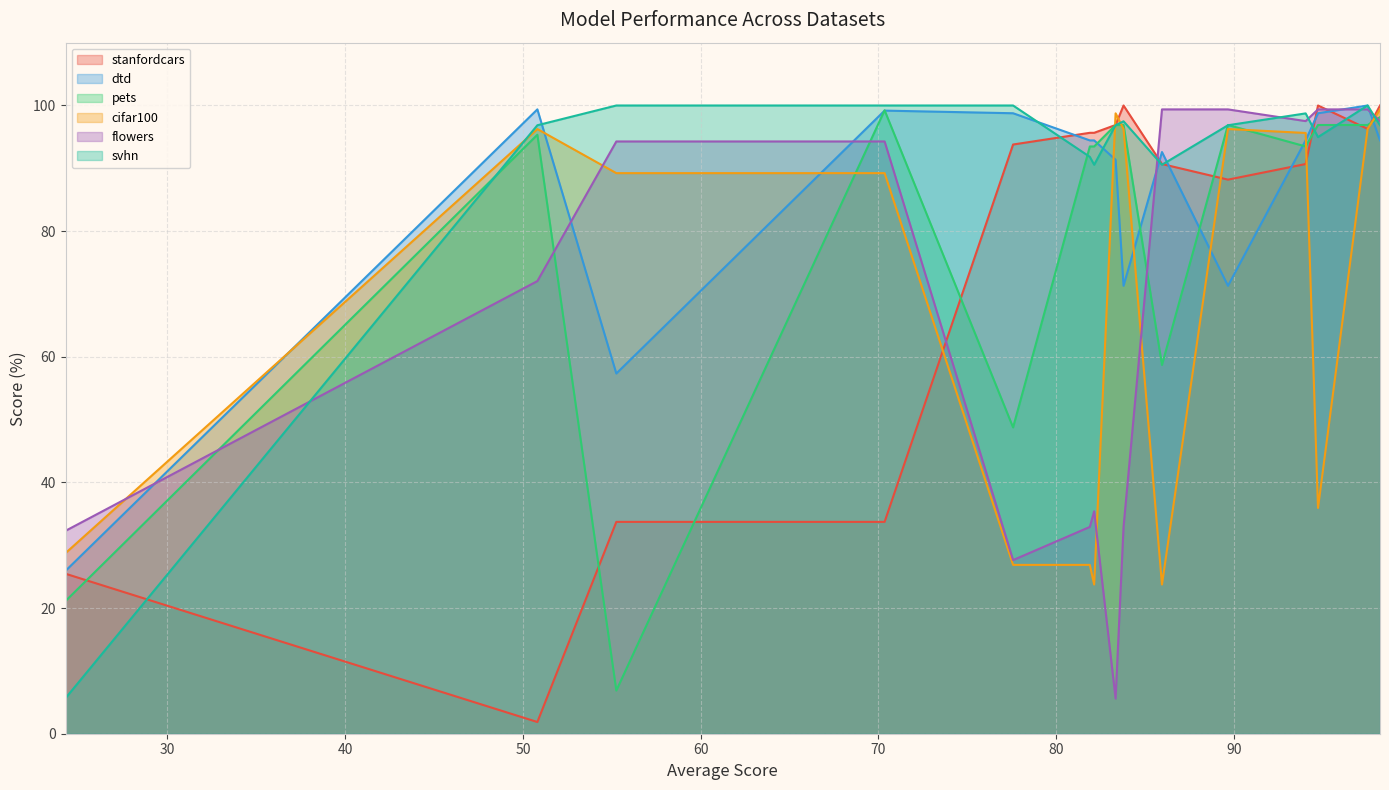

Which series has the largest range (max minus min)?

stanfordcars